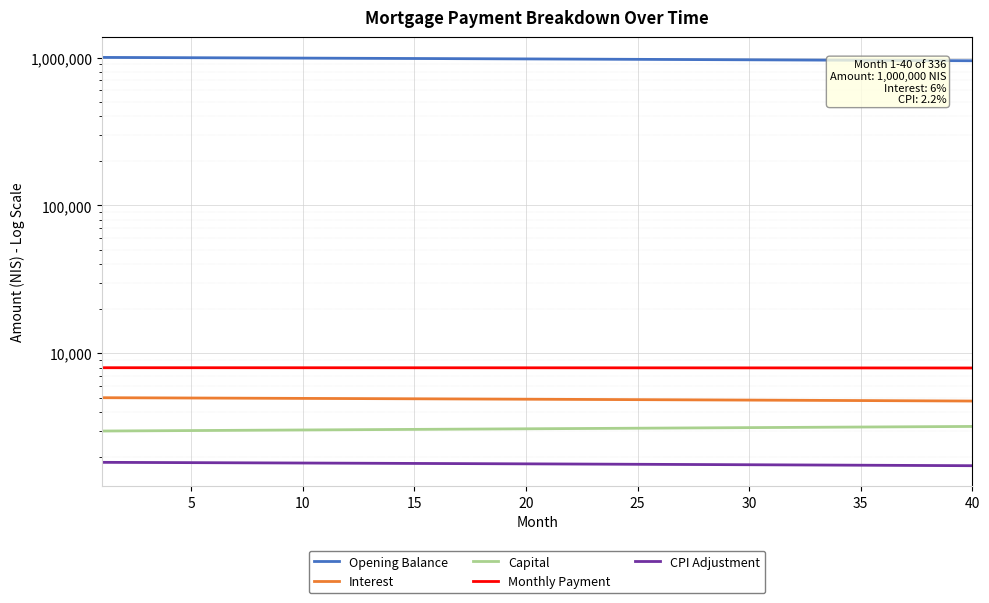

How many data points in Opening Balance are less than 978654?

20